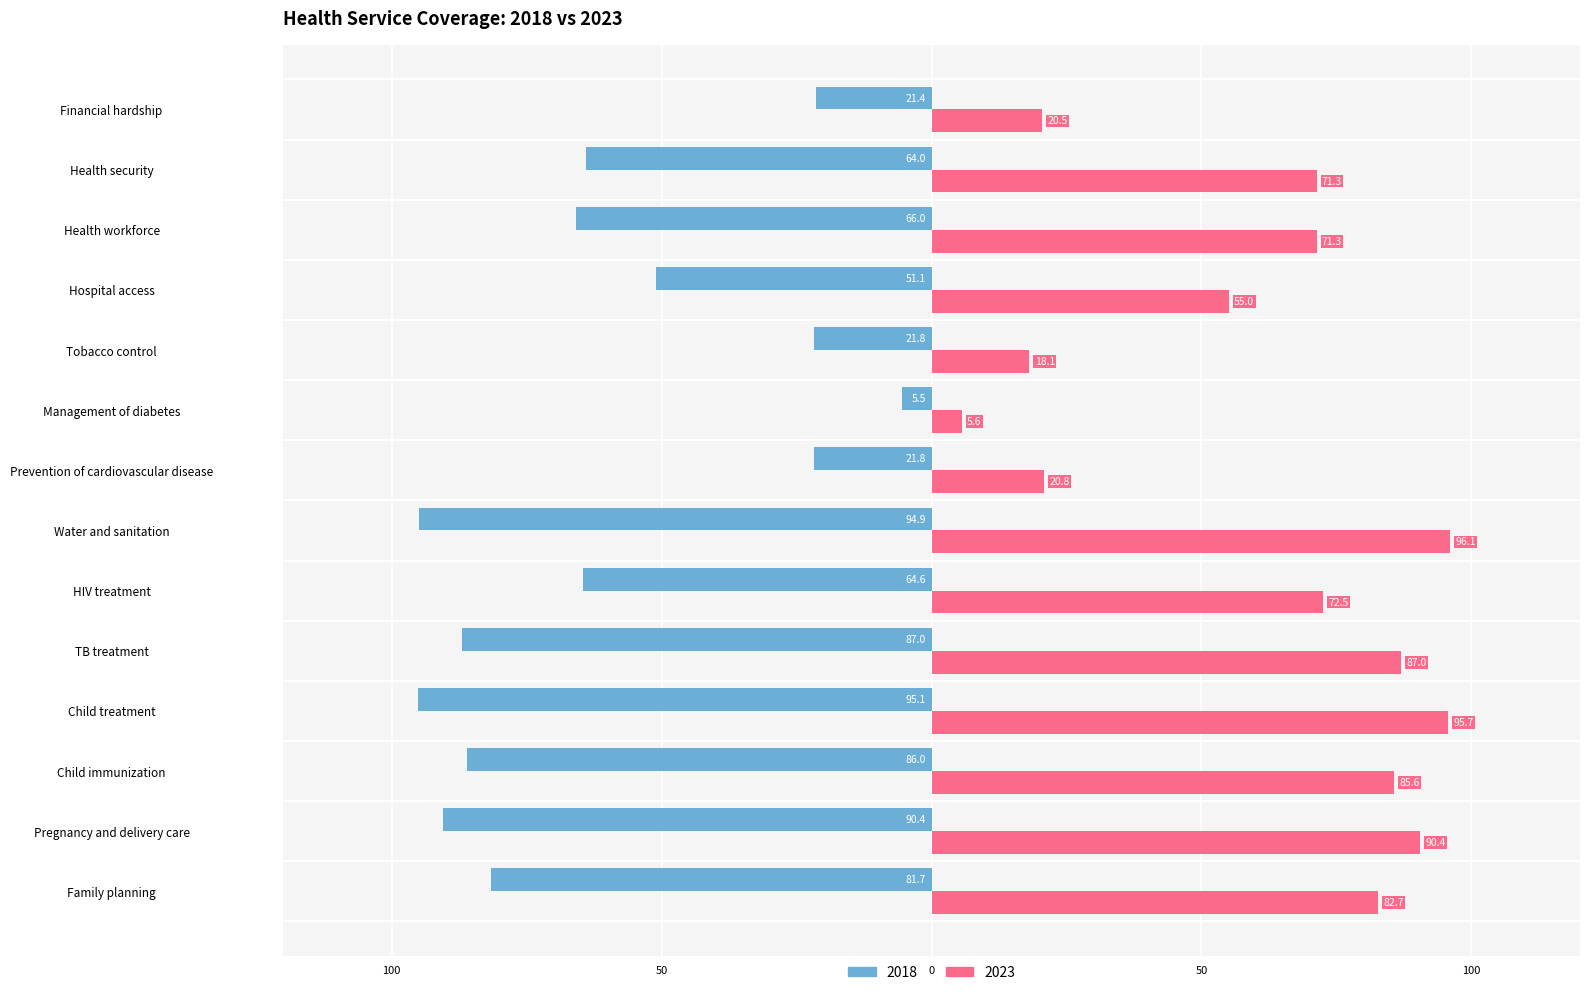

The 2023 series shows 71.3 at Health workforce. True or false?

True